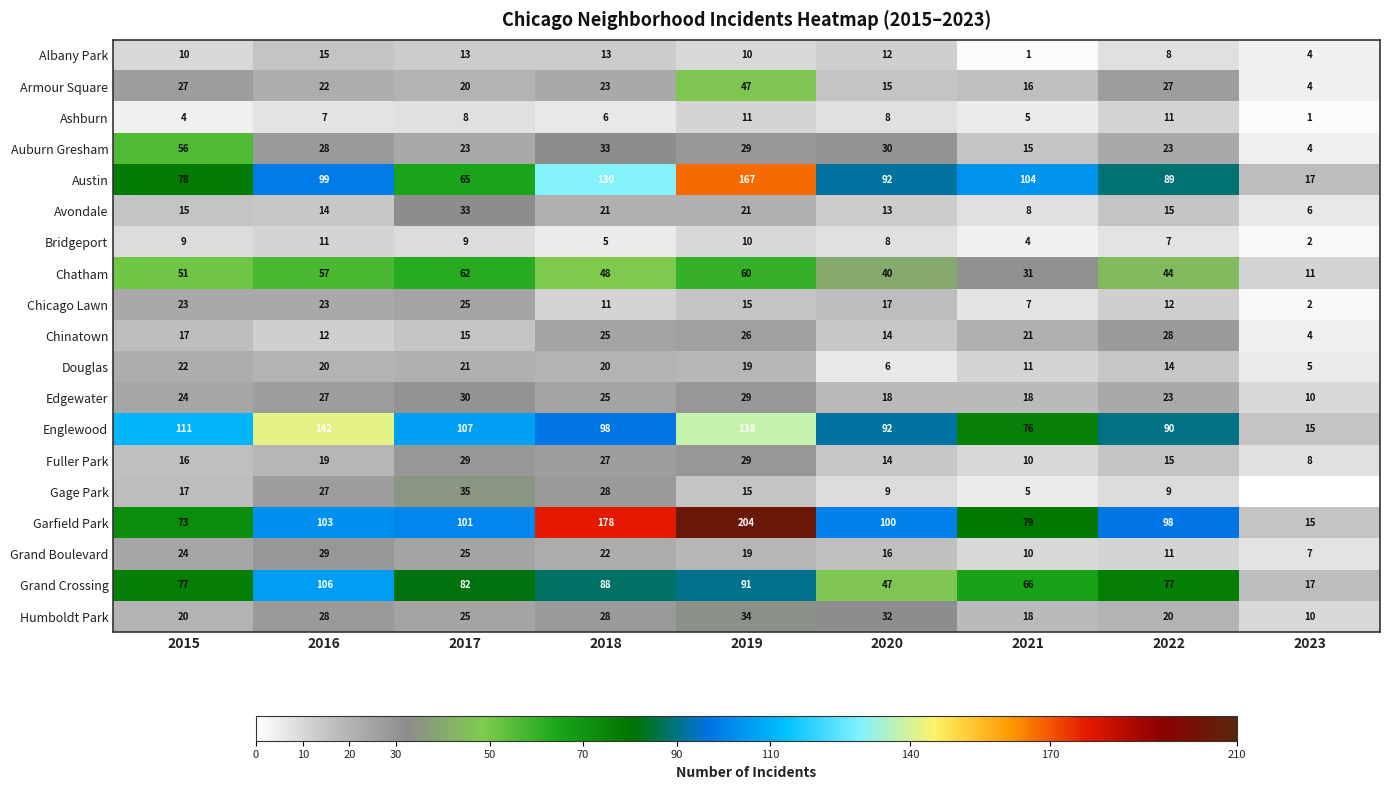

True or false: Fuller Park has a value of 51 at 2017.

False